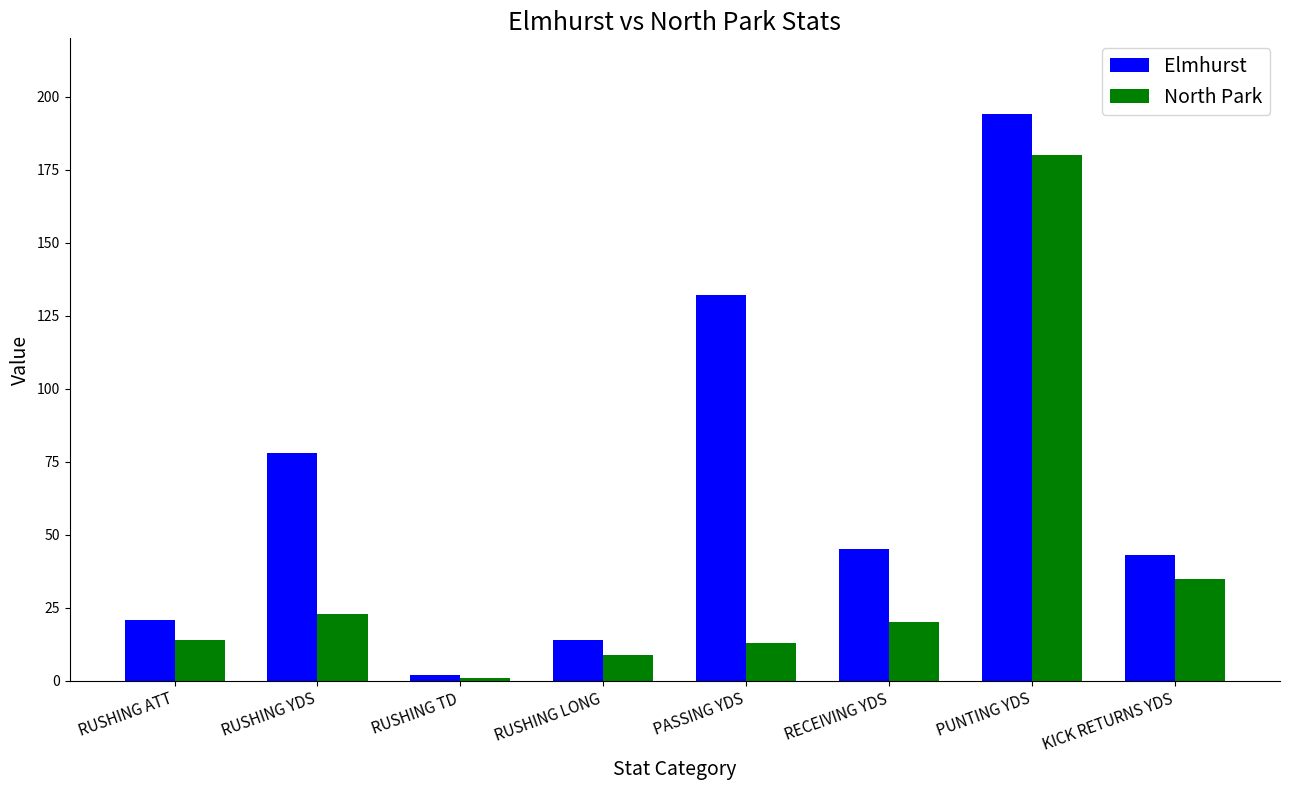

Reading left to right, transcribe all the data shown in this chart.

Elmhurst: RUSHING ATT=21	RUSHING YDS=78	RUSHING TD=2	RUSHING LONG=14	PASSING YDS=132	RECEIVING YDS=45	PUNTING YDS=194	KICK RETURNS YDS=43
North Park: RUSHING ATT=14	RUSHING YDS=23	RUSHING TD=1	RUSHING LONG=9	PASSING YDS=13	RECEIVING YDS=20	PUNTING YDS=180	KICK RETURNS YDS=35